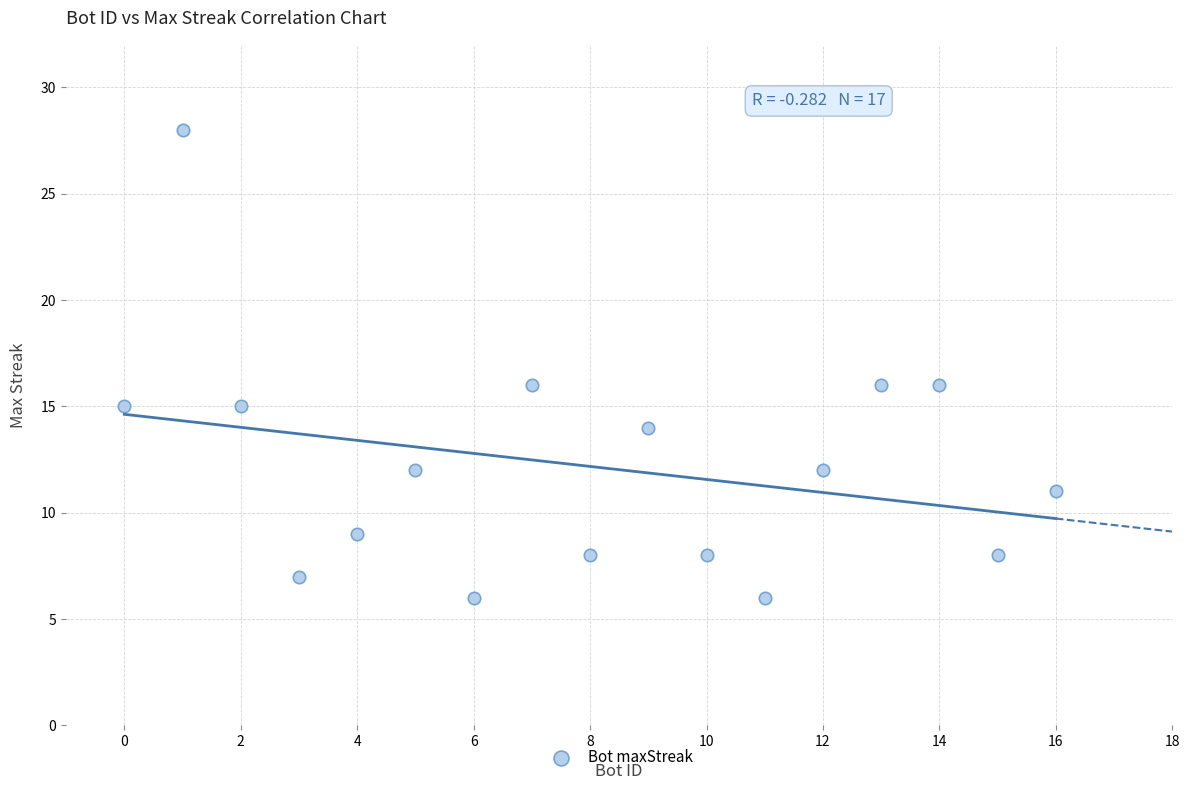

What is the range of Y values (max minus min)?

22